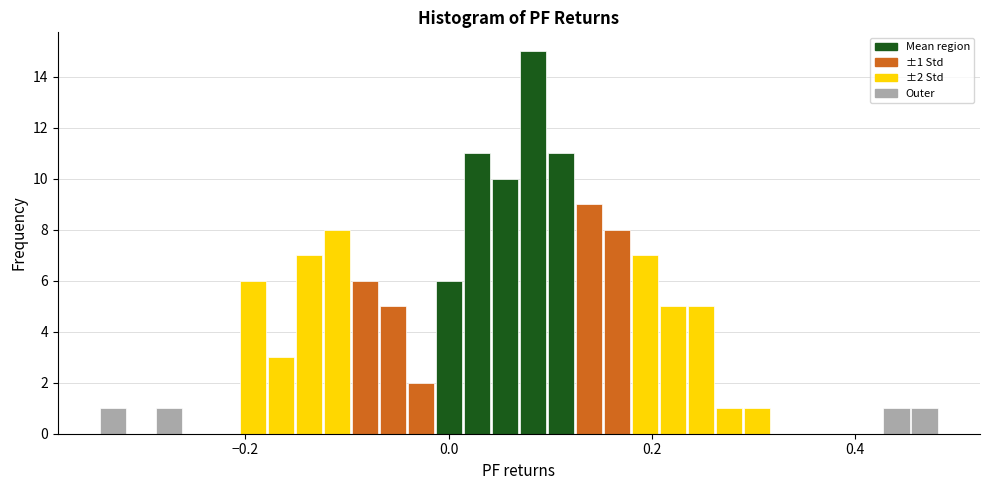

Around what value on the x-axis is the tallest bar? Give the approximate position of its centre, as read against the axis.

0.08